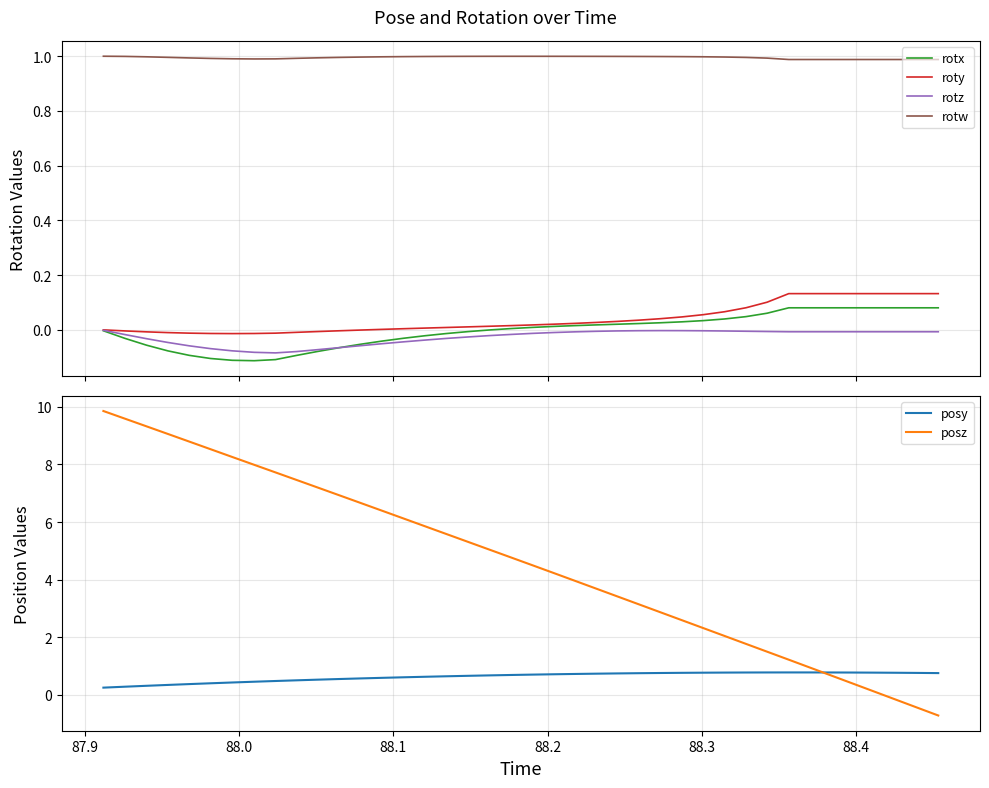

True or false: rotx and rotw cross at least once.

False